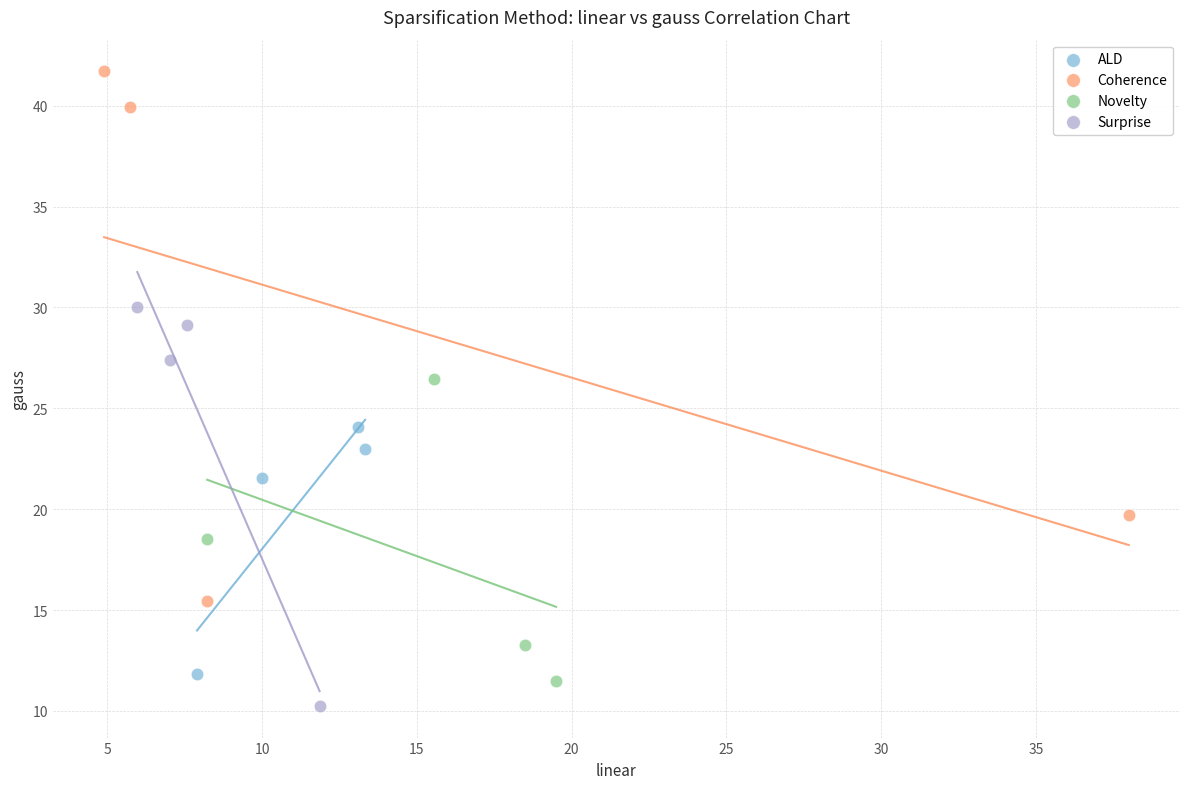

Which series reaches the maximum Y coordinate?

Coherence